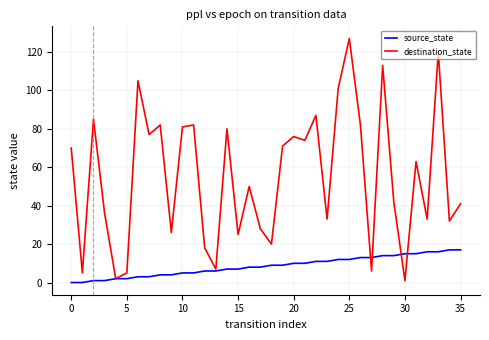

True or false: destination_state and source_state cross at least once.

True